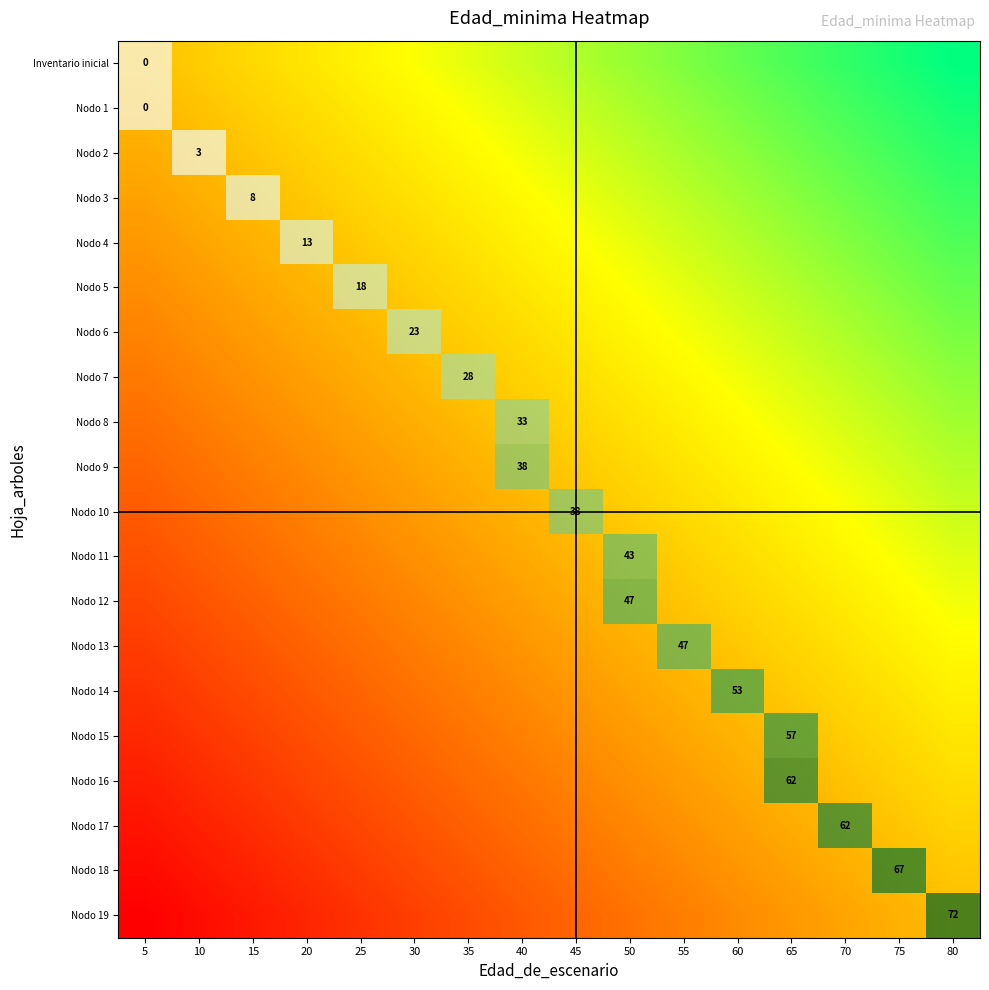

At how many categories does at least one series exceed 61?

4